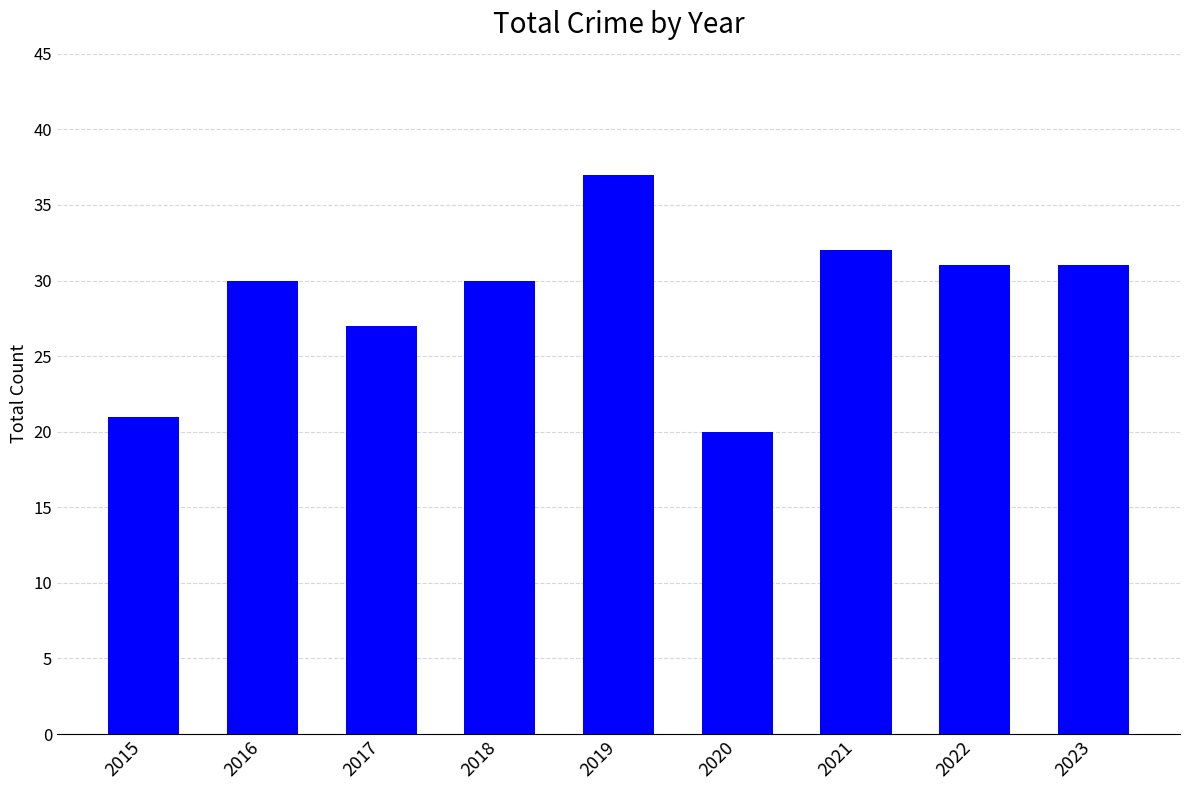

Read the value at 2017.

27